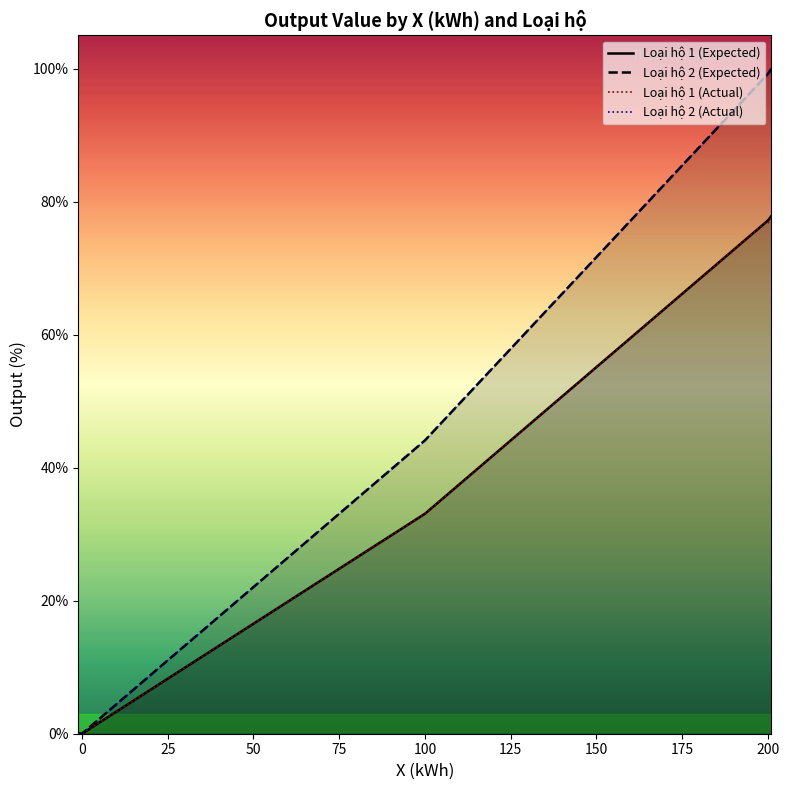

Where is Loại hộ 2 (Actual) nearest to the value 50?

100